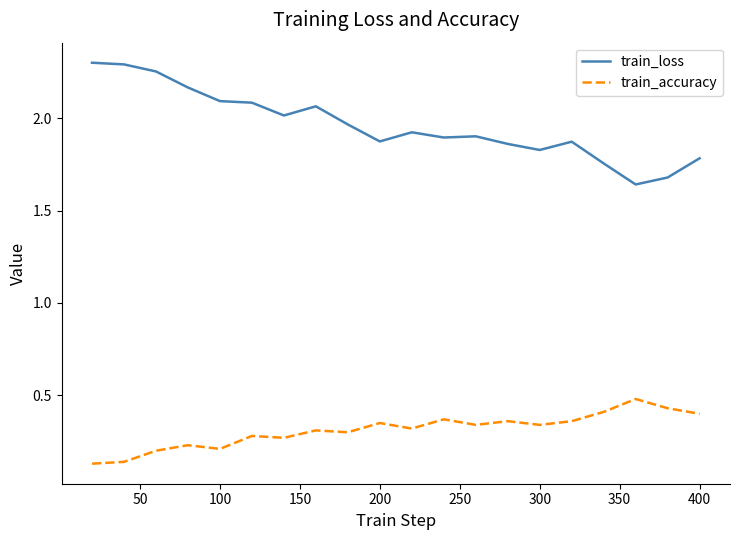

At how many categories does at least one series exceed 2?

8